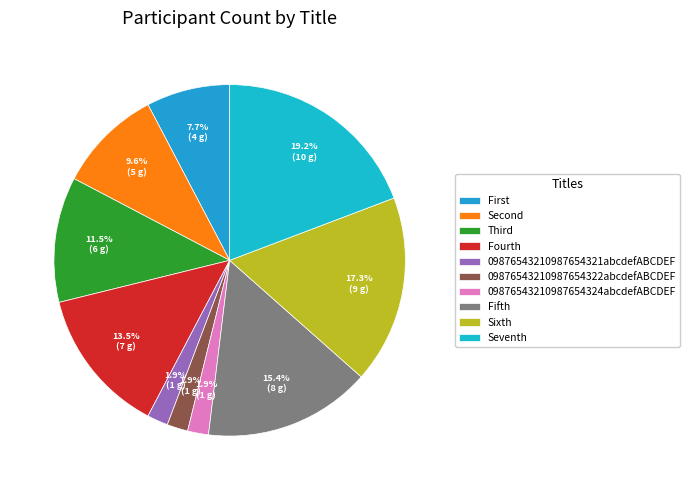

To the nearest percent, what percentage of the pie is Sixth?

17%